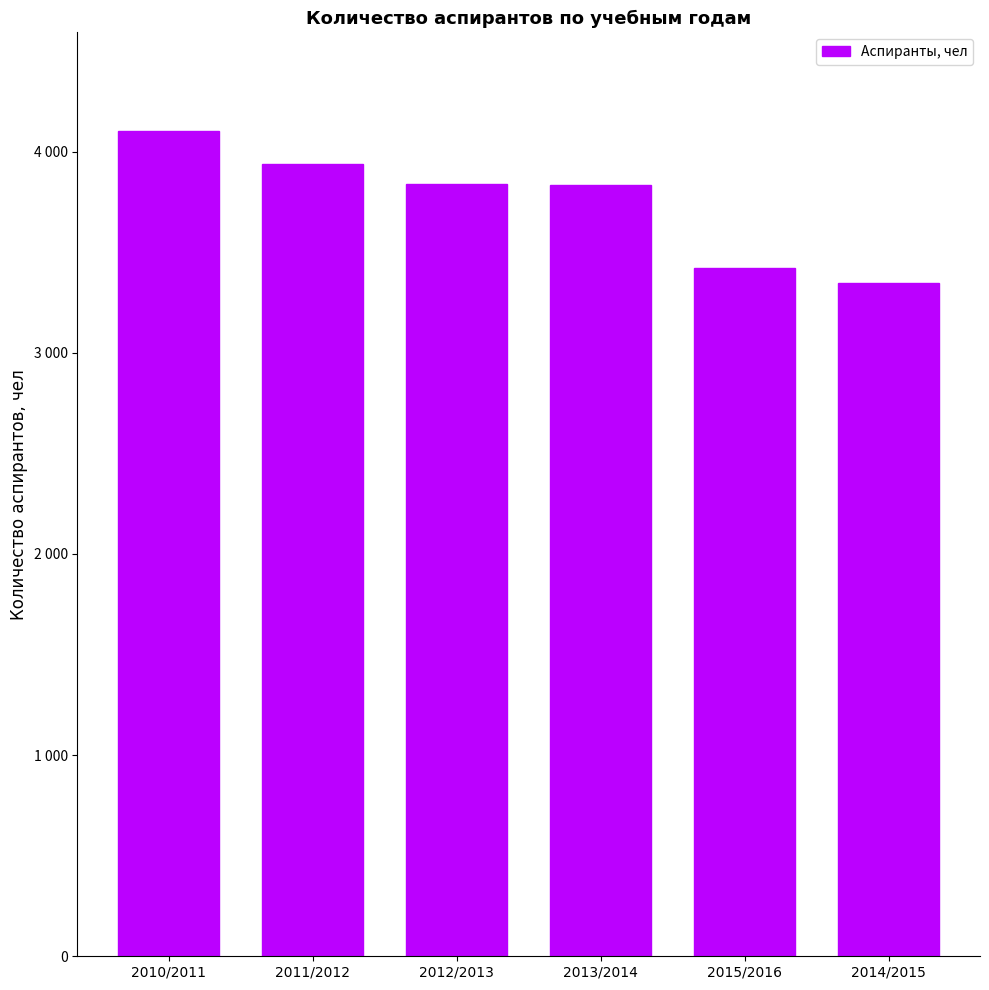

What is the change in value from 2013/2014 to 2014/2015?

-489